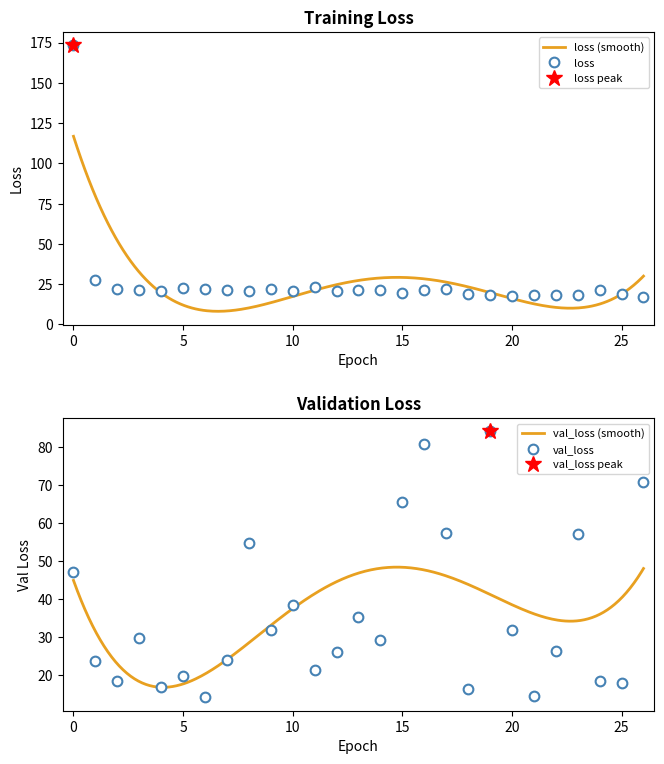

Which series has the largest total across all categories?

val_loss